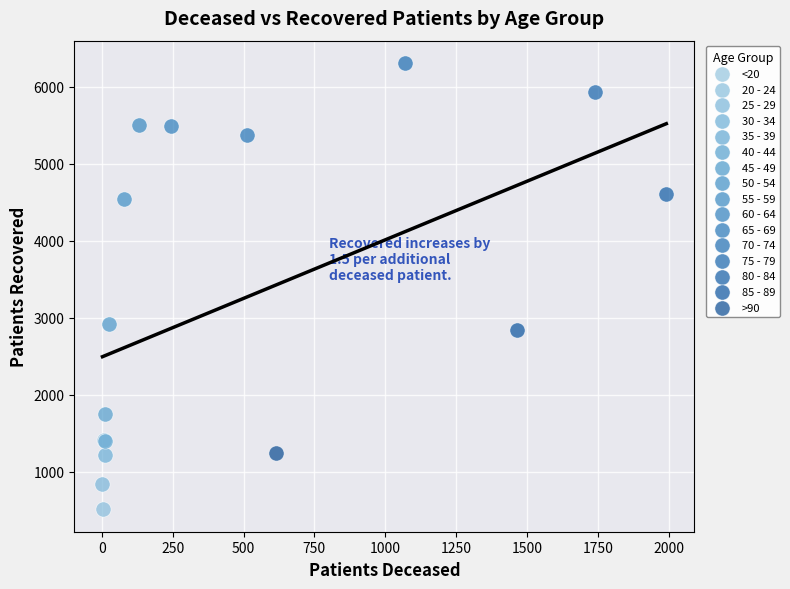

Which series contains the highest Y value?

70 - 74